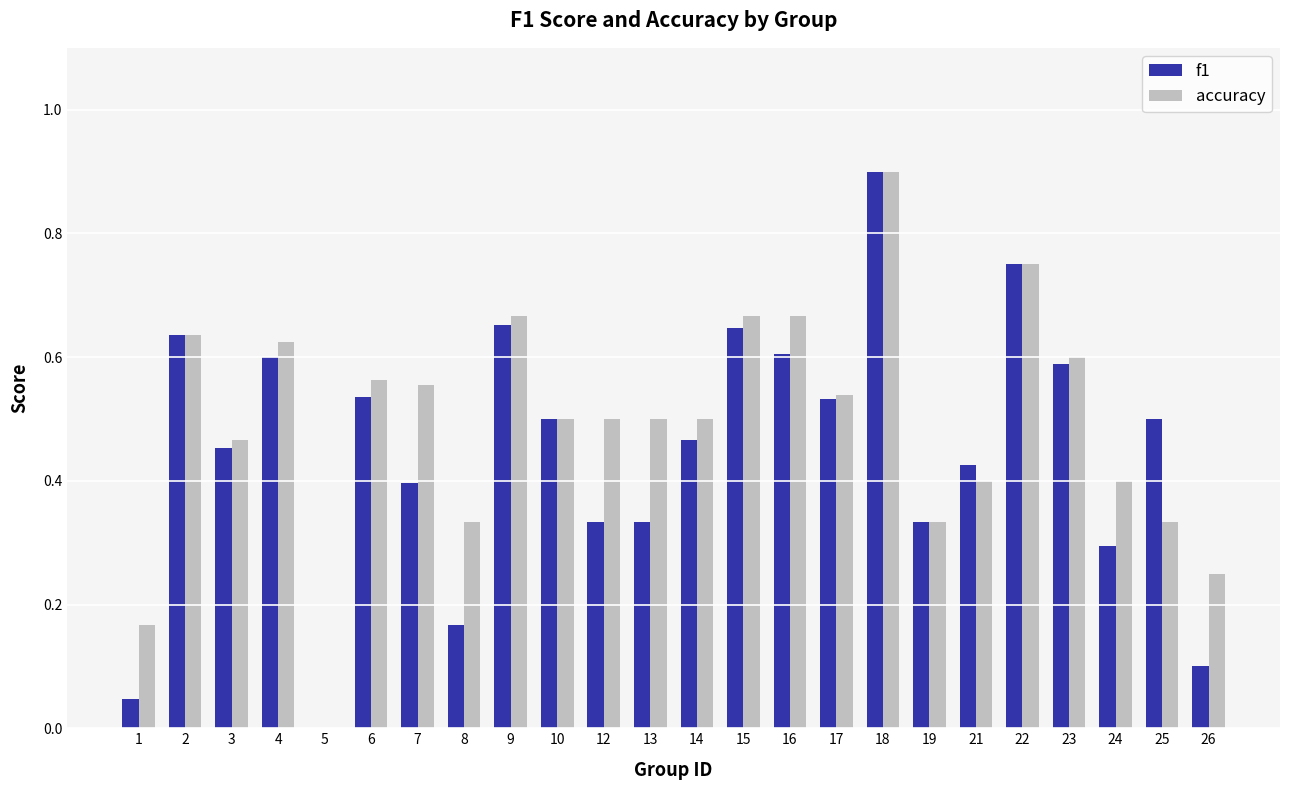

What is the sum of all accuracy values?

11.9